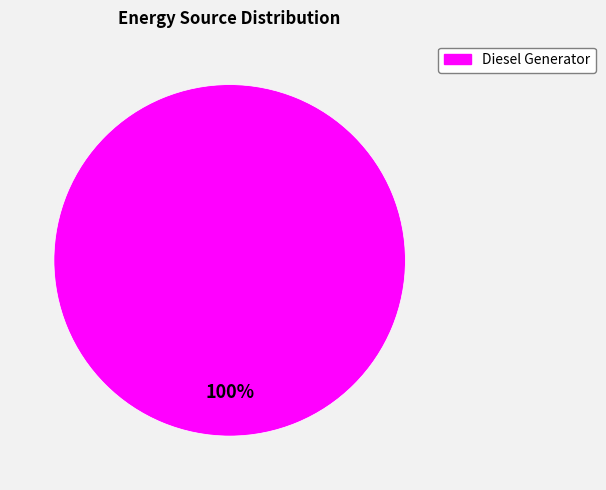

Is there any slice that represents more than half of the pie?

Yes